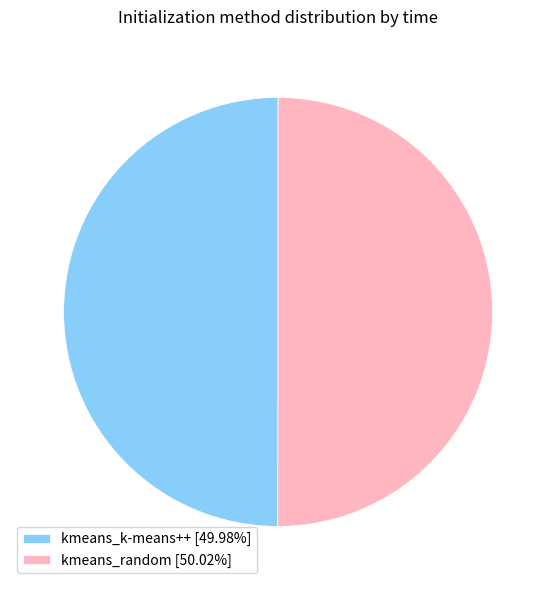

What is the ratio of the value at kmeans_random [50.02%] to the value at kmeans_k-means++ [49.98%]?

1.0